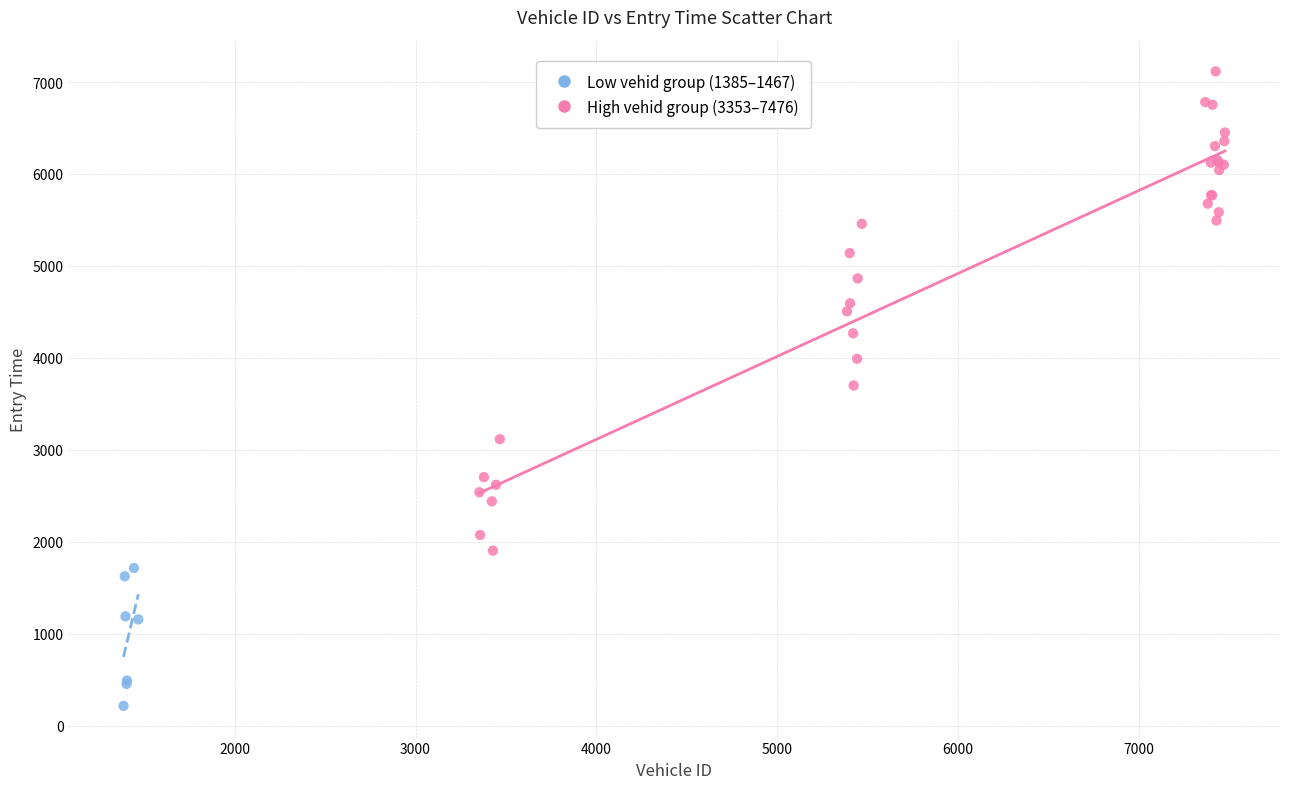

Which series contains the highest Y value?

High vehid group (3353–7476)